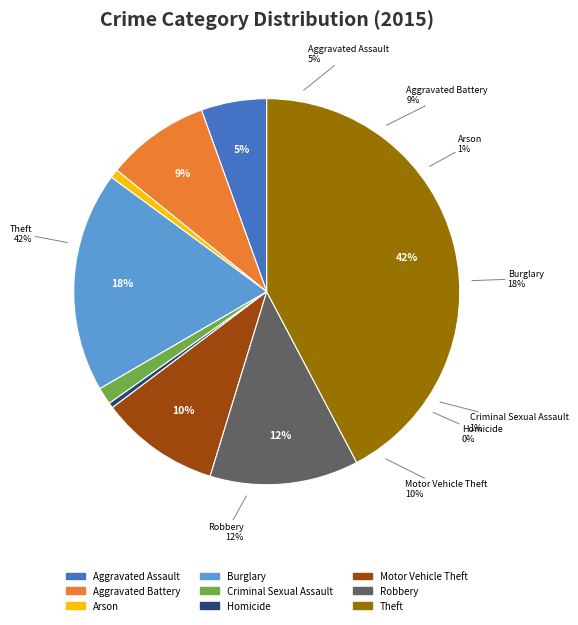

Combined, do Arson and Criminal Sexual Assault account for over 50%?

No